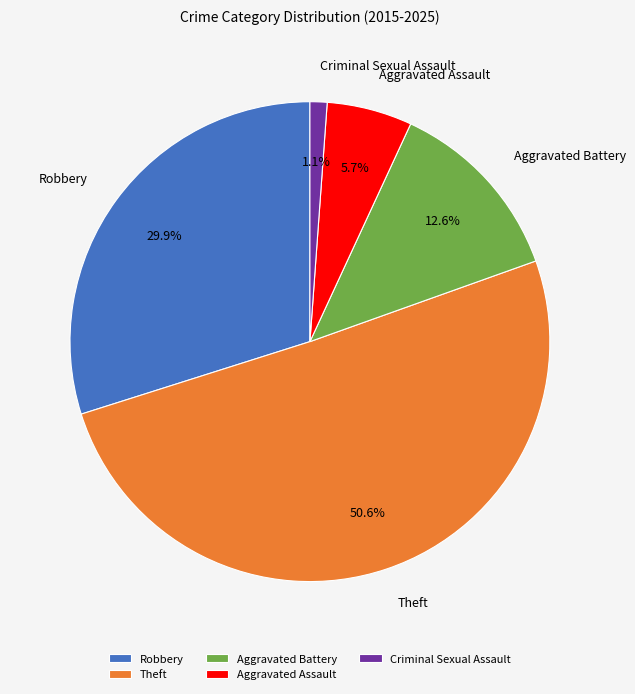

To the nearest percent, what percentage of the pie is Robbery?

30%